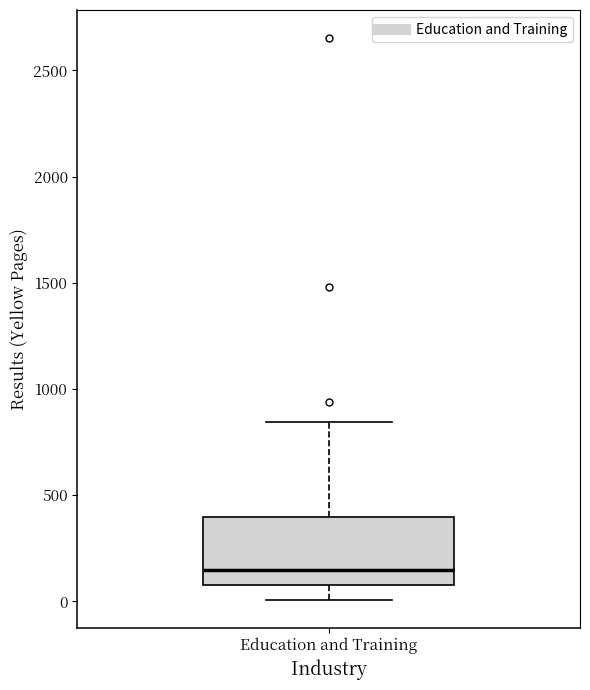

Transcribe this box plot: give where the median line is, the range the box spans, and where the two whiskers end, as read against the y-axis. The values are not printed on the chart, so give them approximately, as read against the axis.

median 150, box 100 to 400, whiskers 0 to 850